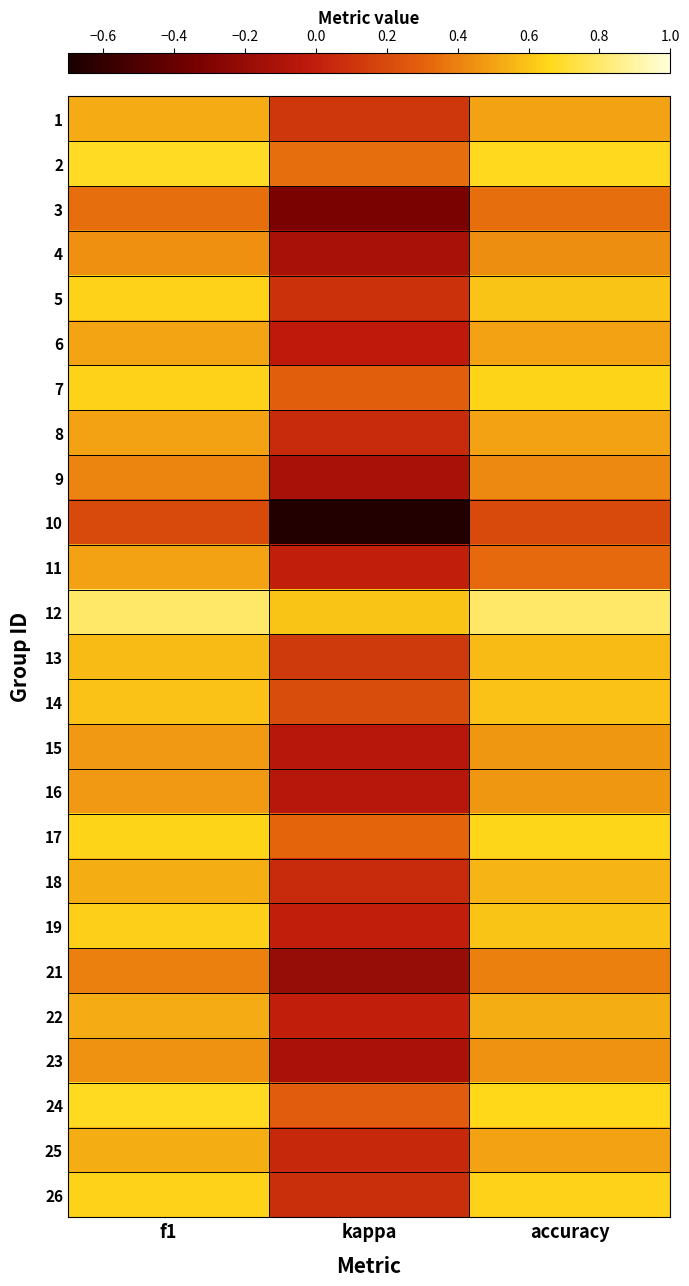

At which category does the chart reach its peak across all series?

f1